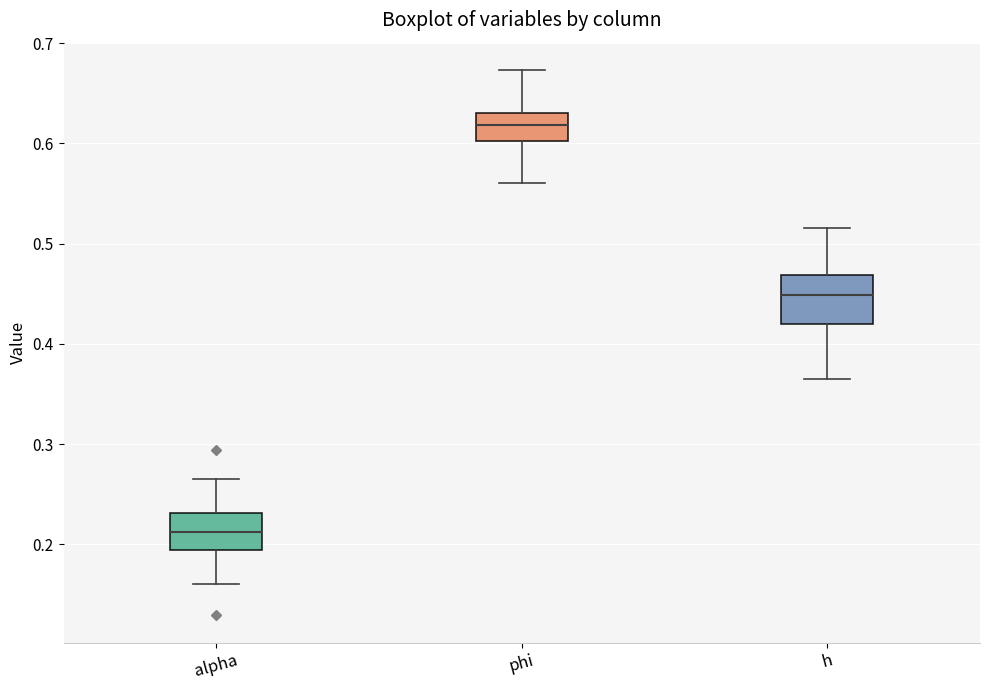

Reading left to right, transcribe this box plot: for each box, give where its median line is, the range the box spans, and where its two whiskers end, as read against the y-axis. The values are not printed on the chart, so give them approximately, as read against the axis.

alpha: median 0.21, box 0.19 to 0.23, whiskers 0.16 to 0.27
phi: median 0.62, box 0.60 to 0.63, whiskers 0.56 to 0.67
h: median 0.45, box 0.42 to 0.47, whiskers 0.37 to 0.52